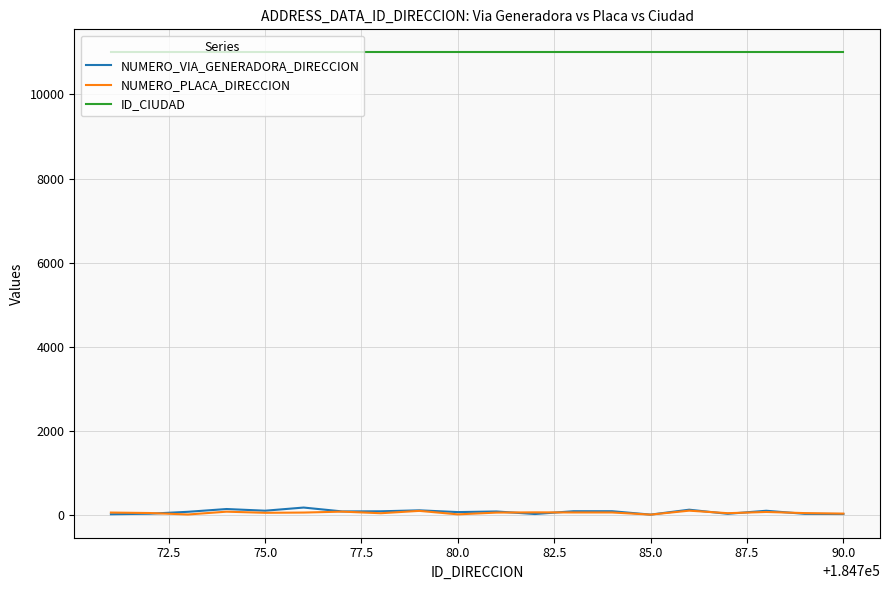

Which series has the largest range (max minus min)?

NUMERO_VIA_GENERADORA_DIRECCION